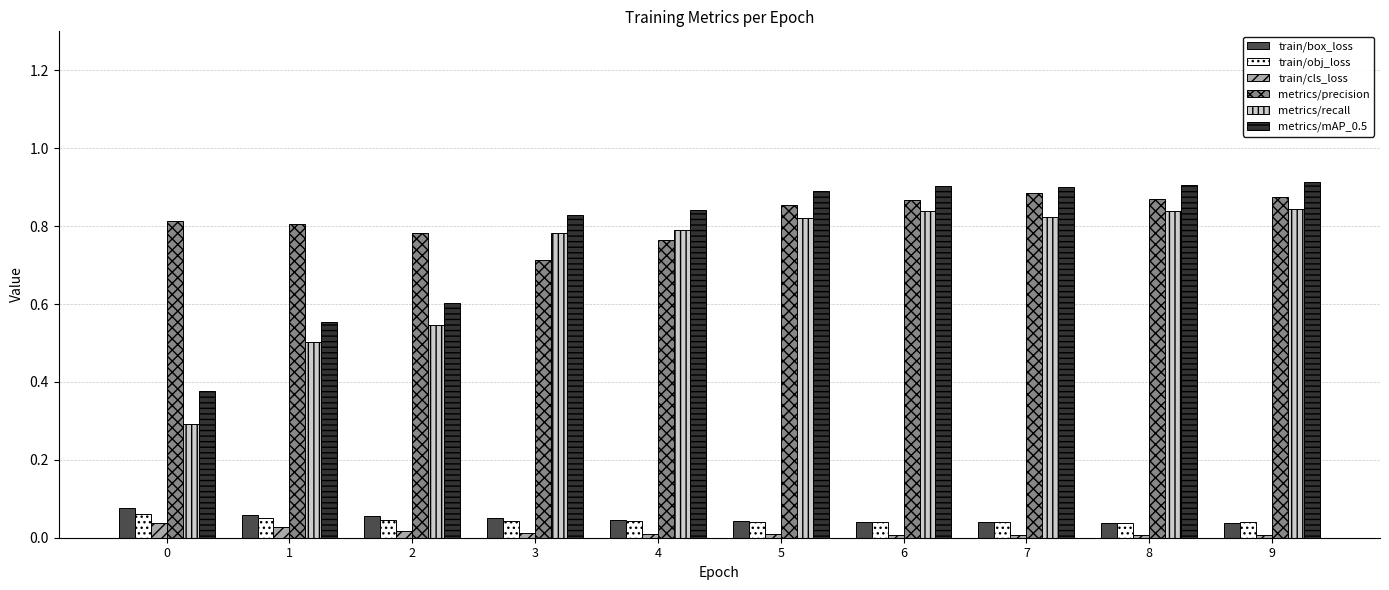

True or false: train/cls_loss has a value of 0.0 at 6.

True